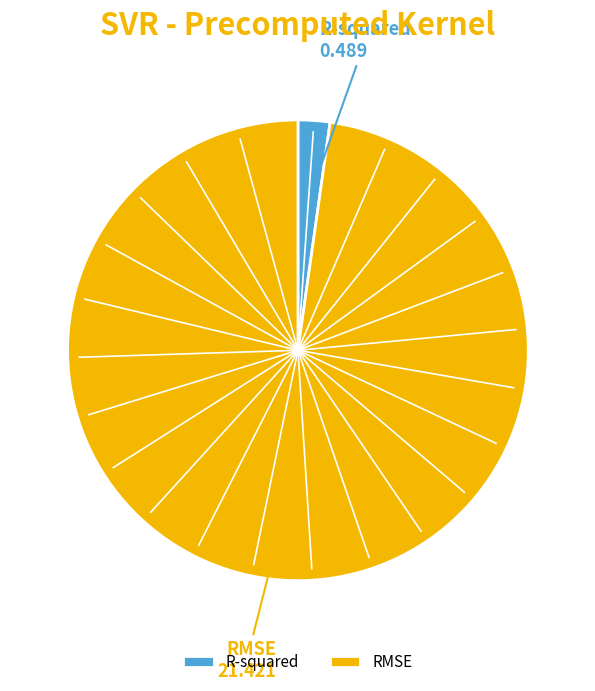

Between RMSE and R-squared, which is larger?

RMSE